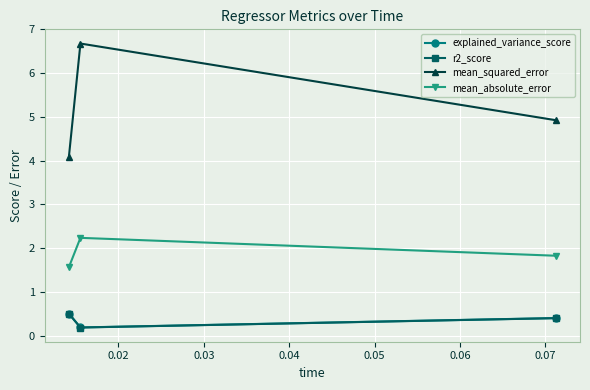

What is the difference between the second highest and minimum values in the r2_score series?

0.2